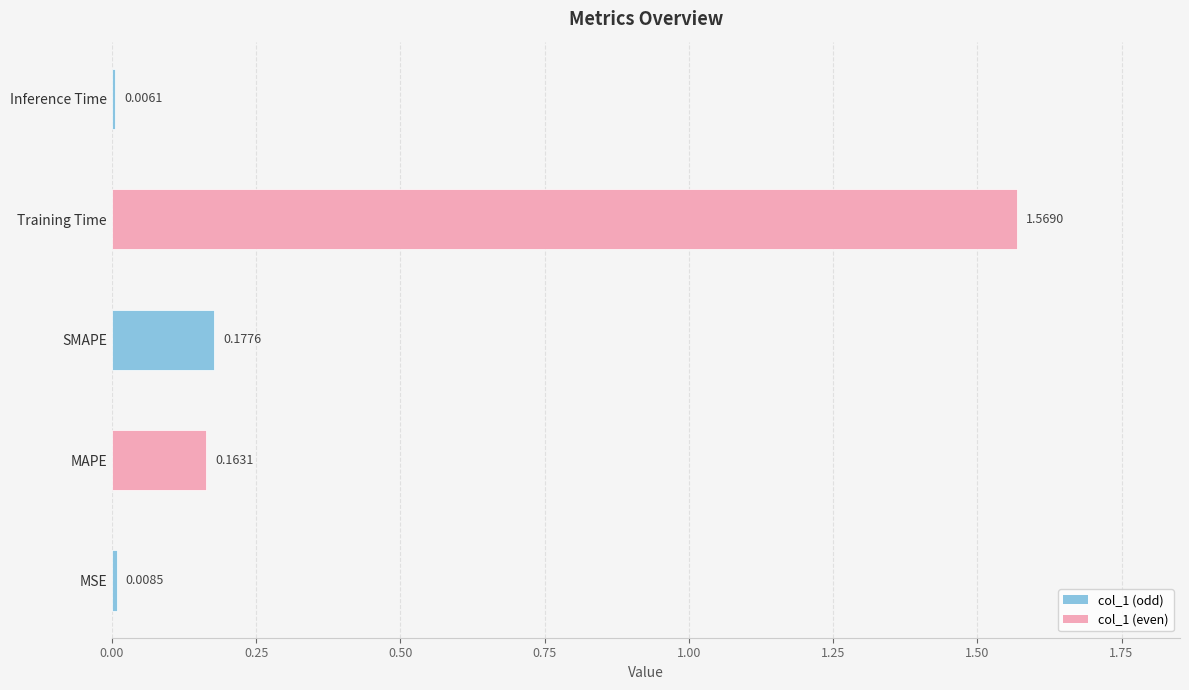

Rank the categories by value from lowest to highest.

Inference Time, MSE, MAPE, SMAPE, Training Time